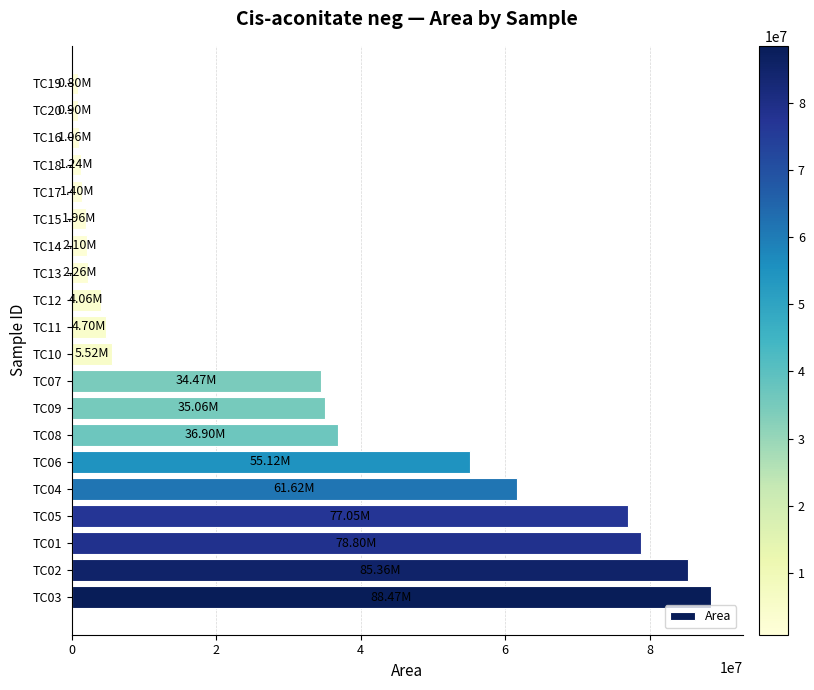

What is the change in value from TC01 to TC13?

-76544529